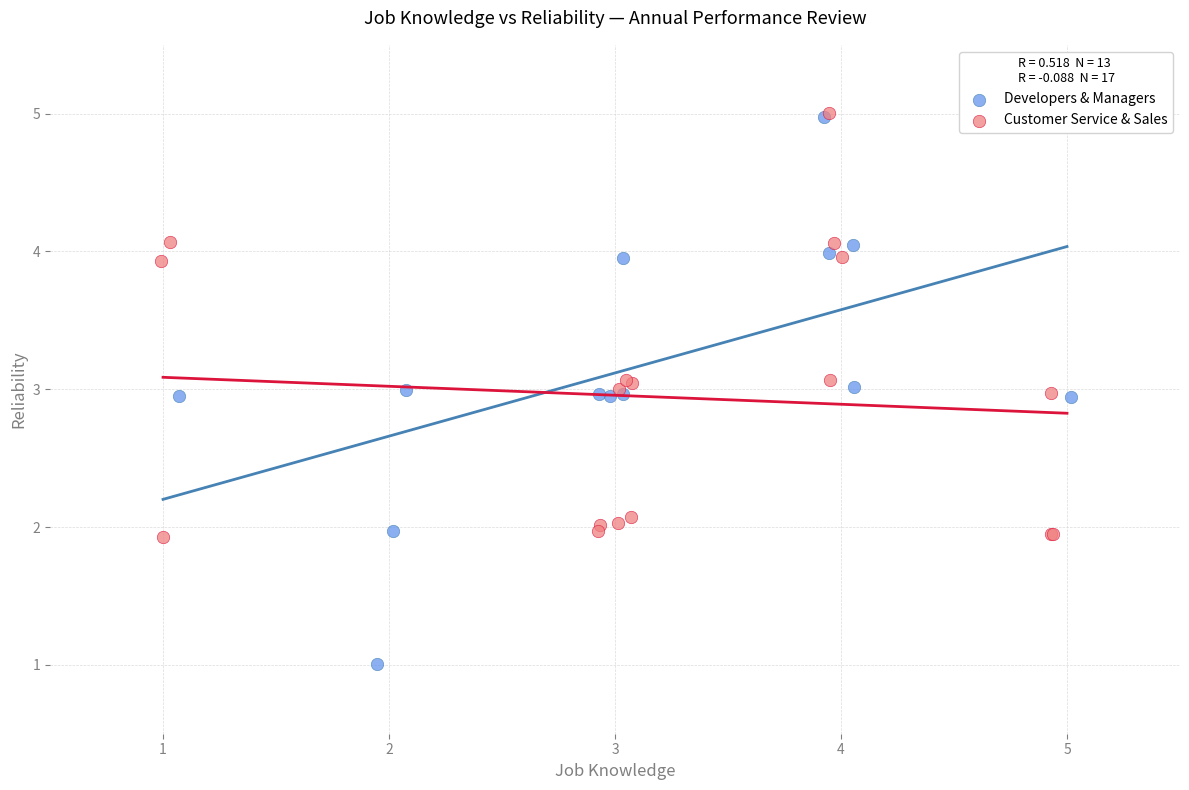

Which series contains the lowest Y value?

Developers & Managers